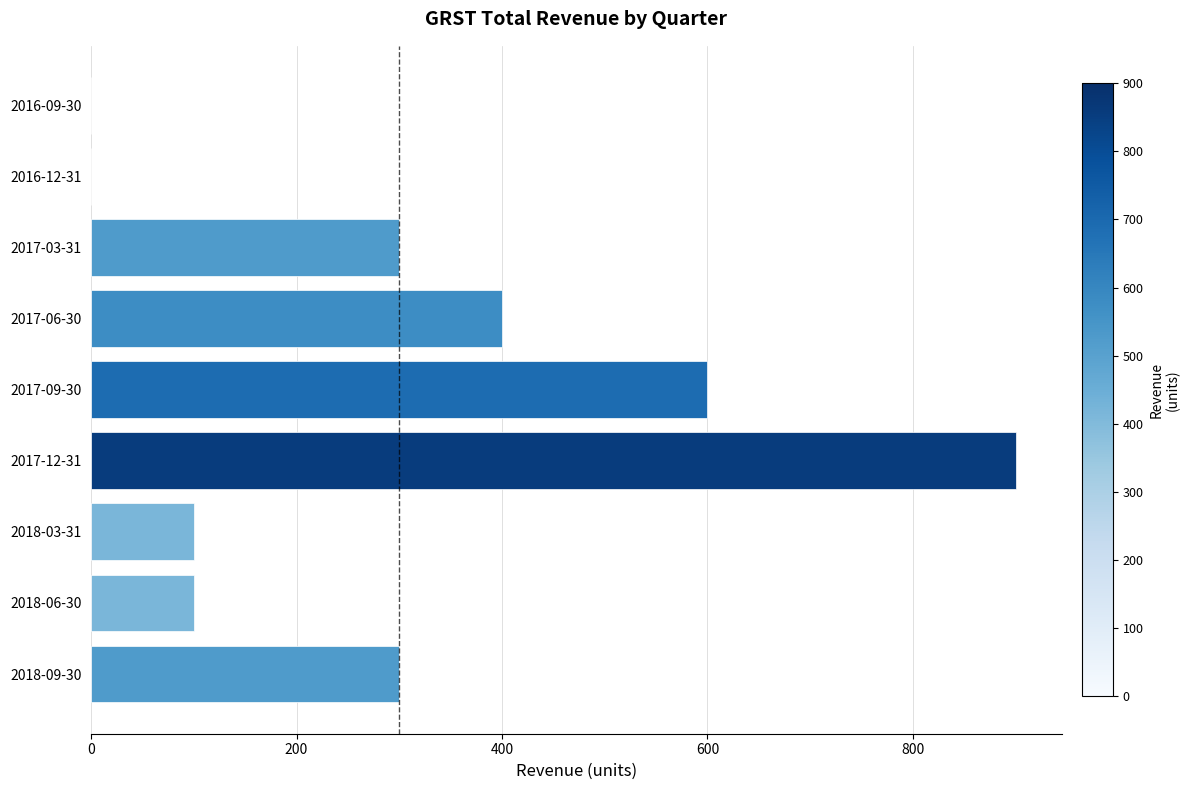

Reading bottom to top, list all the values displayed in this chart.

2018-09-30=300	2018-06-30=100	2018-03-31=100	2017-12-31=900	2017-09-30=600	2017-06-30=400	2017-03-31=300	2016-12-31=0	2016-09-30=0